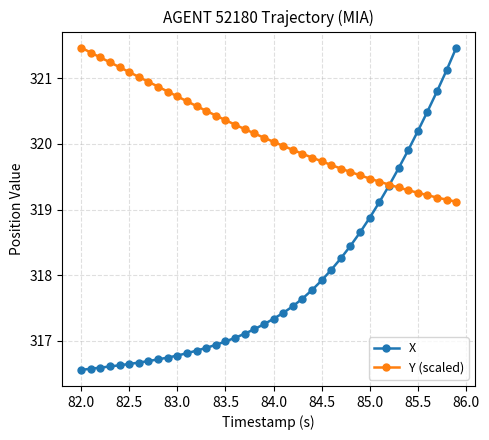

At how many categories does at least one series exceed 318?

40